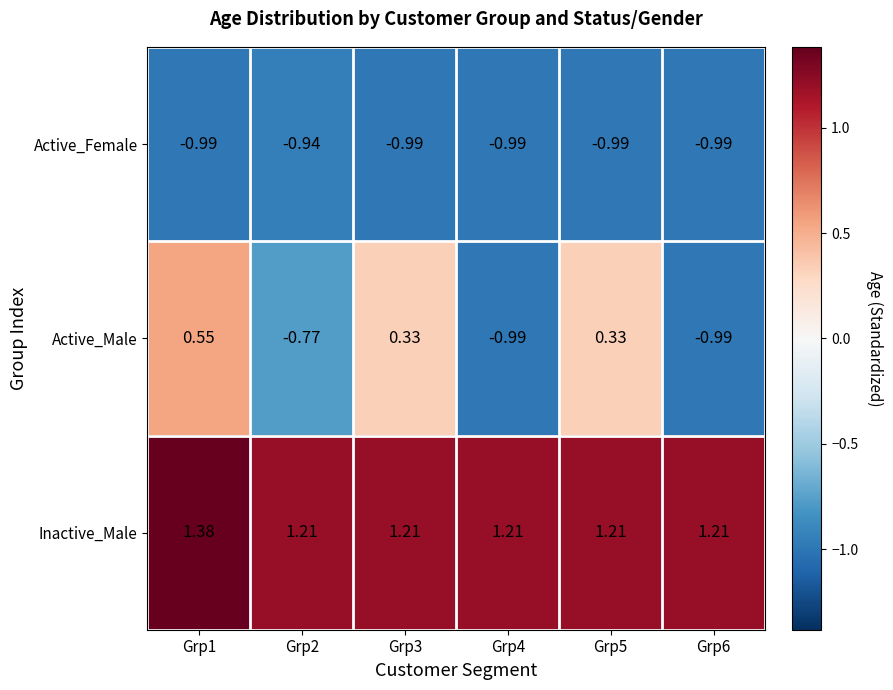

Rank the series by their average value, from lowest to highest.

Active_Female, Active_Male, Inactive_Male